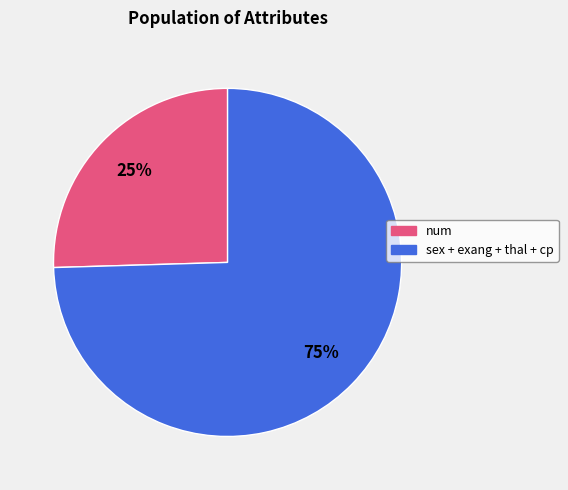

Count the number of slices in the pie.

2